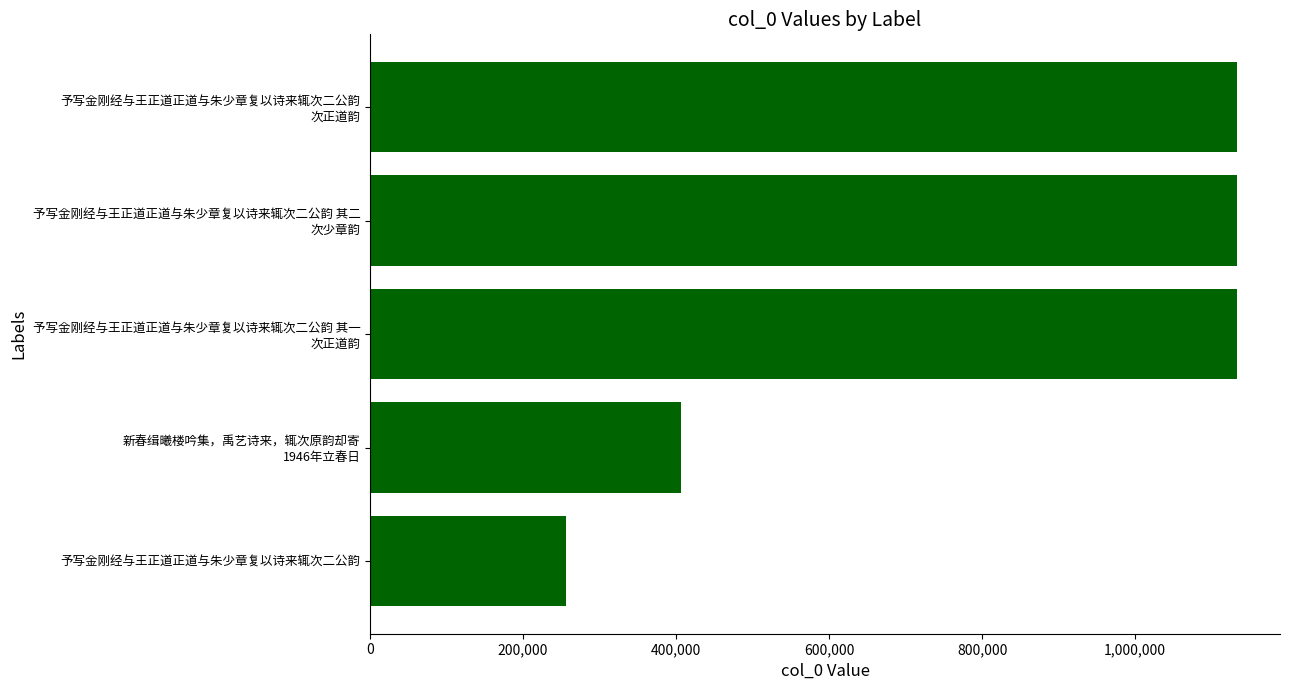

The value at 予写金刚经与王正道正道与朱少章复以诗来辄次二公韵 is 255821. True or false?

True